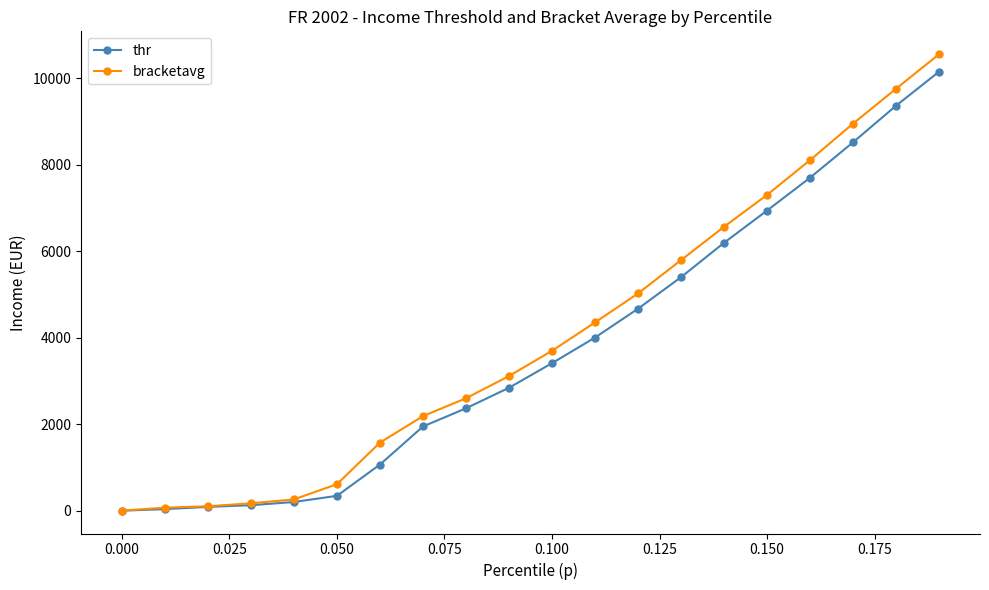

What is the difference between the second highest and minimum values in the thr series?

9360.9